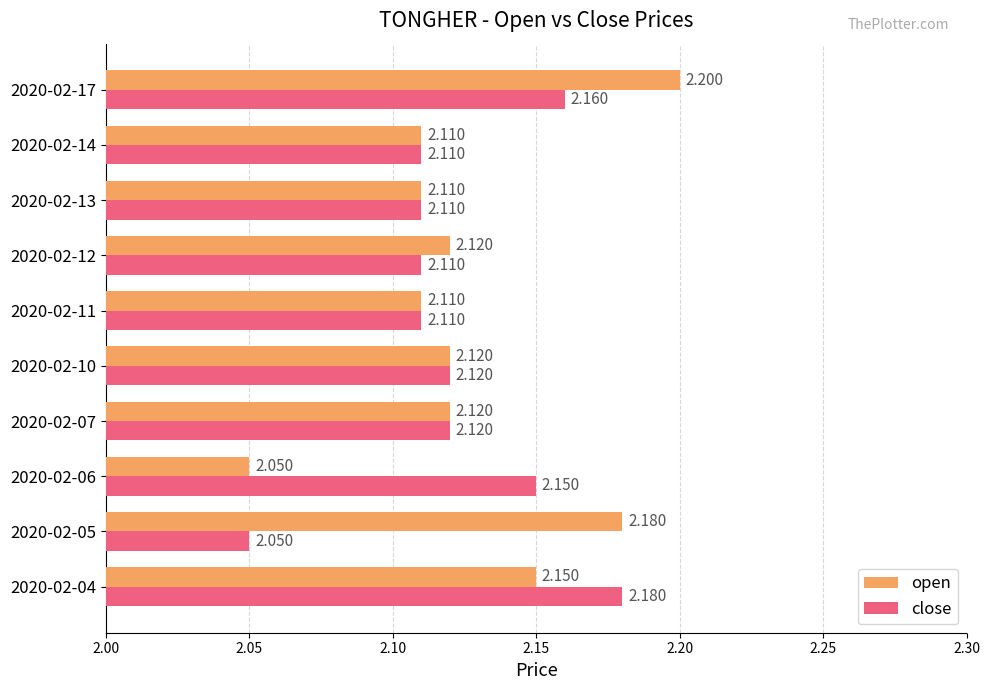

Rank the series by their average value, from lowest to highest.

close, open